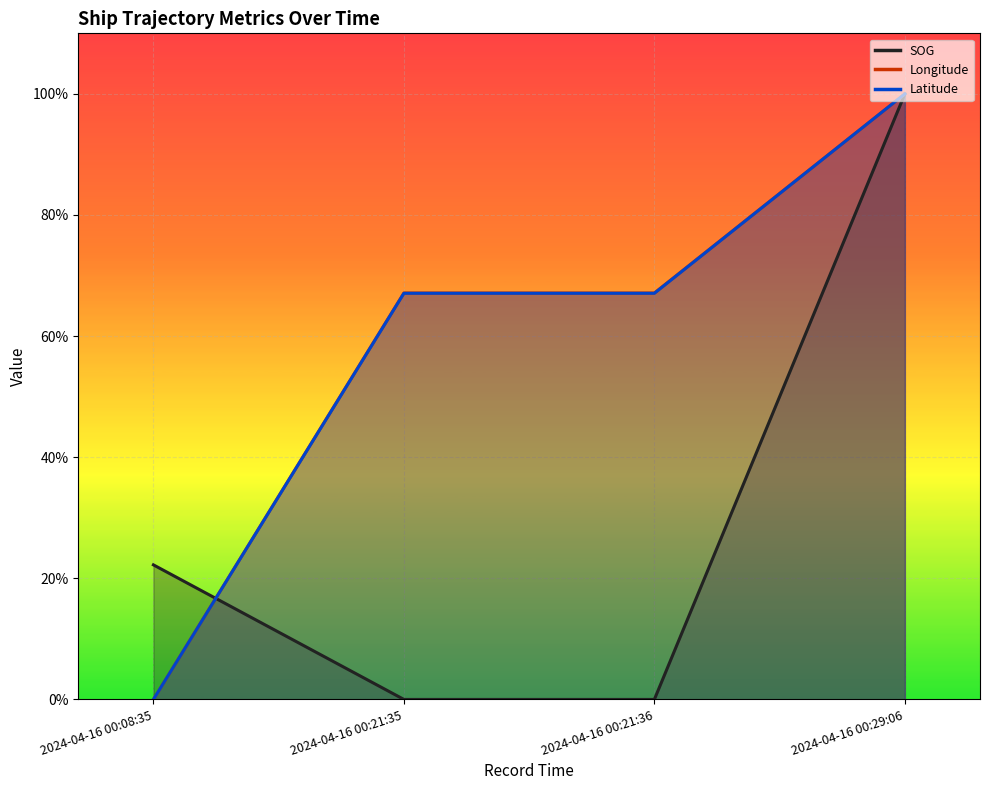

What is the highest value of the SOG series?

1.0